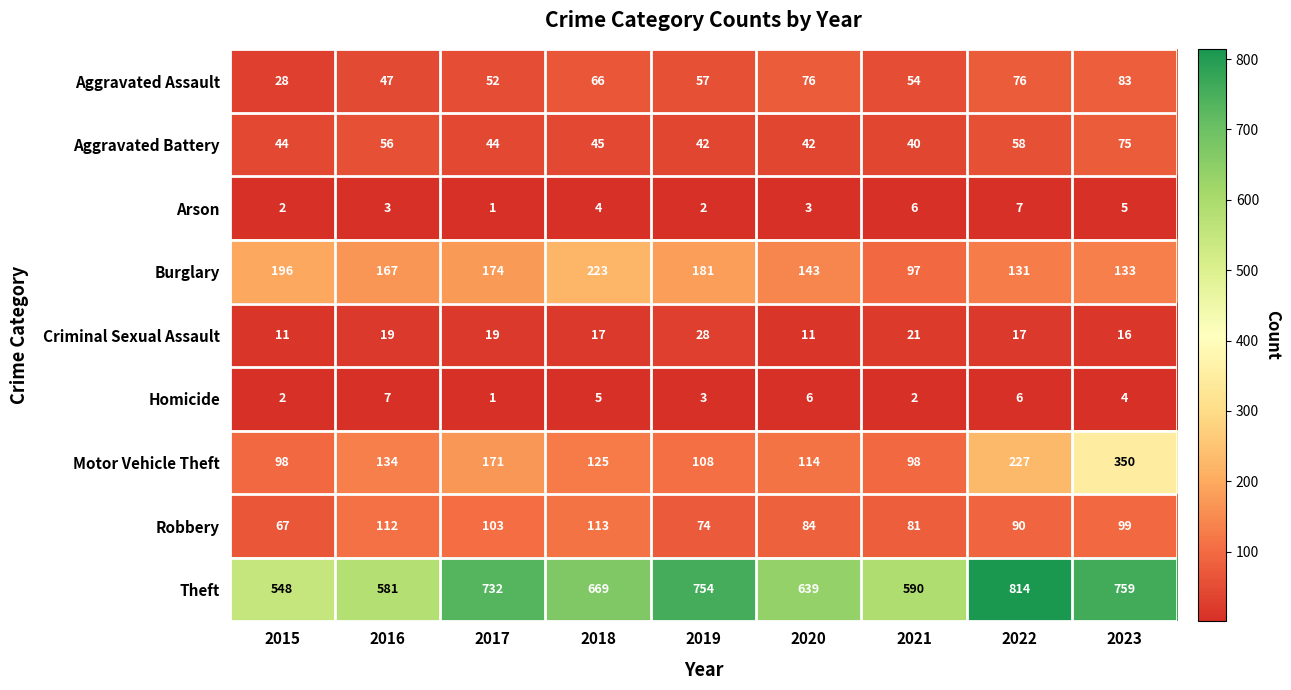

What is the maximum value shown in the chart?

814